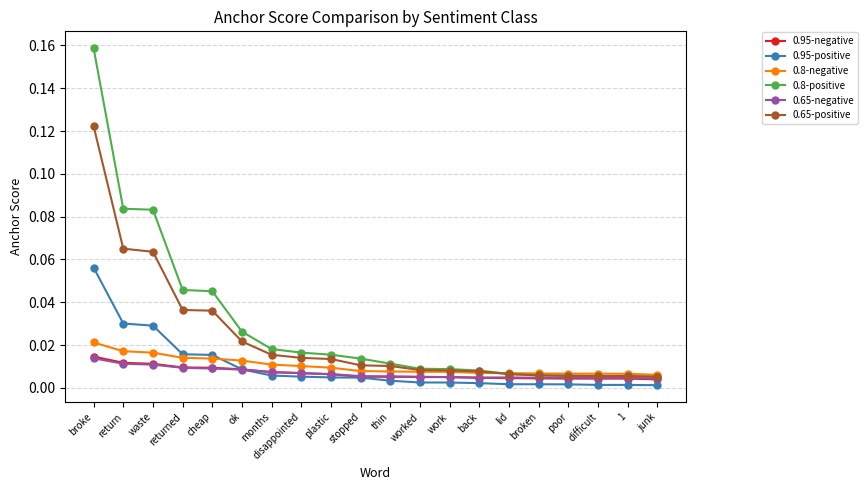

Is this an area chart (filled region under the line)?

No